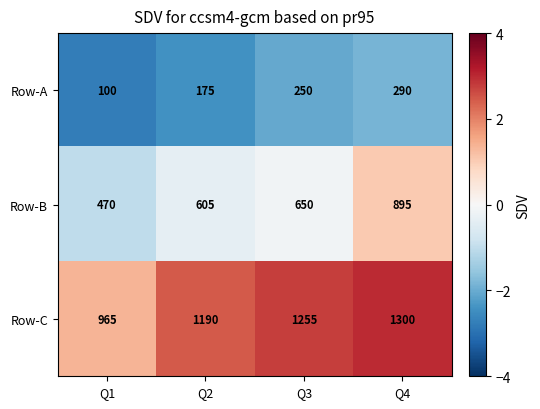

What is the sum of all Row-A values?

815